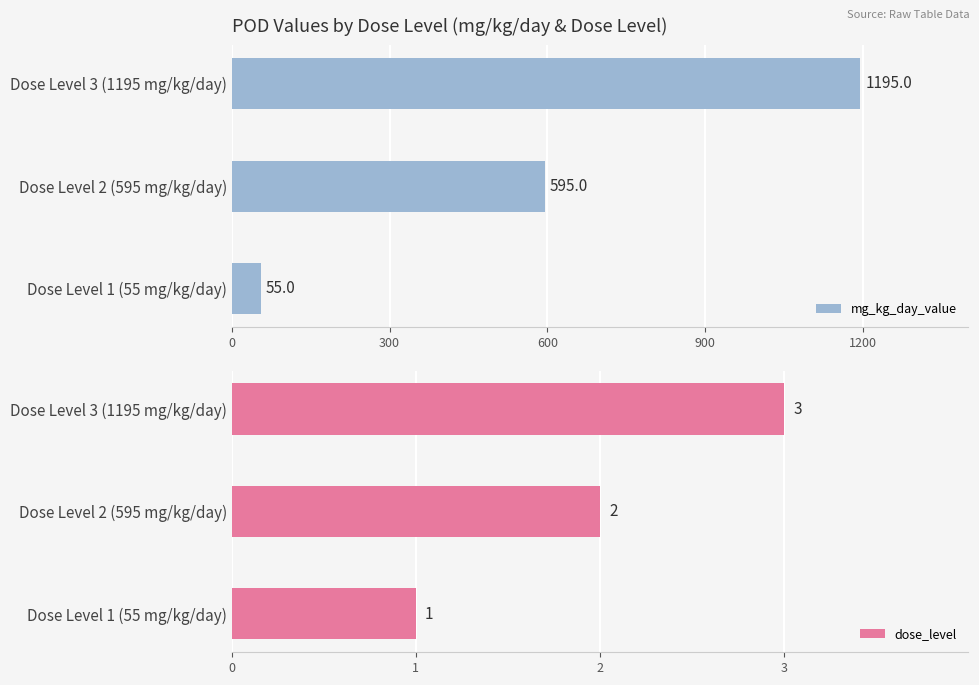

At which label is dose_level closest to 2?

Dose Level 2 (595 mg/kg/day)